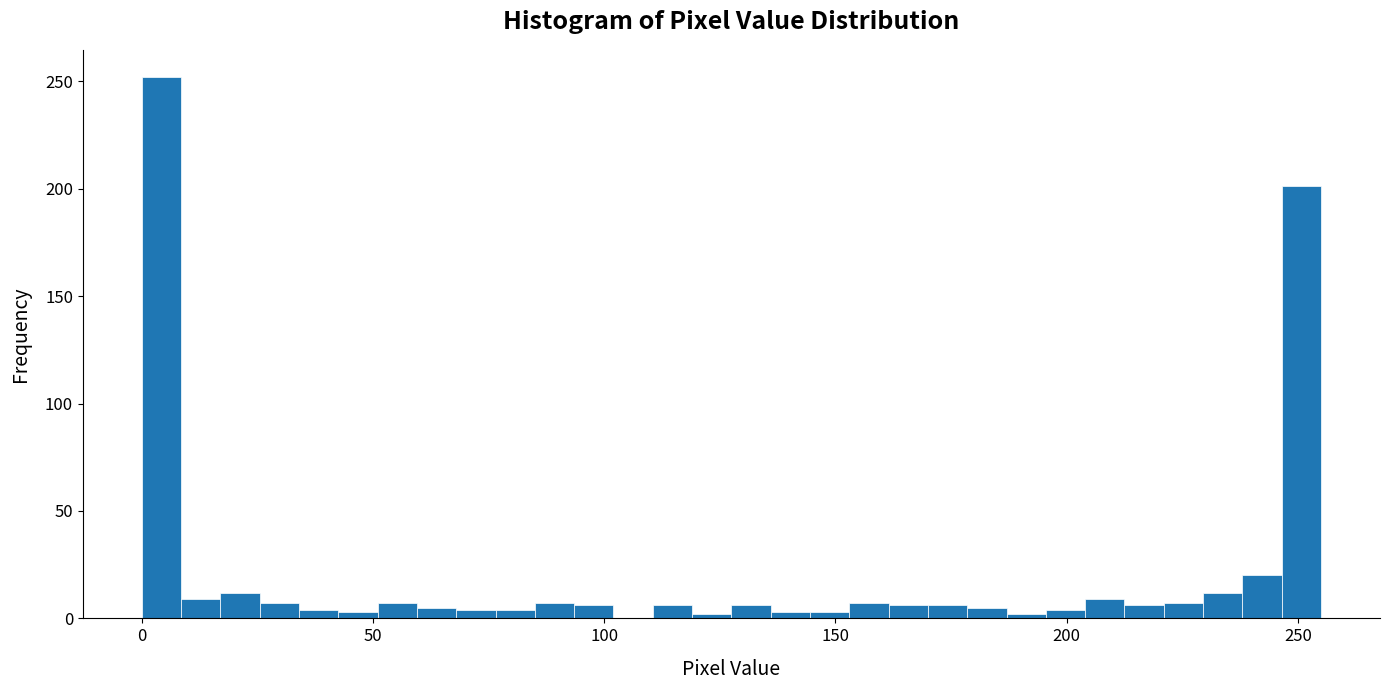

Read against the x-axis, roughly where is the centre of the tallest bar?

5